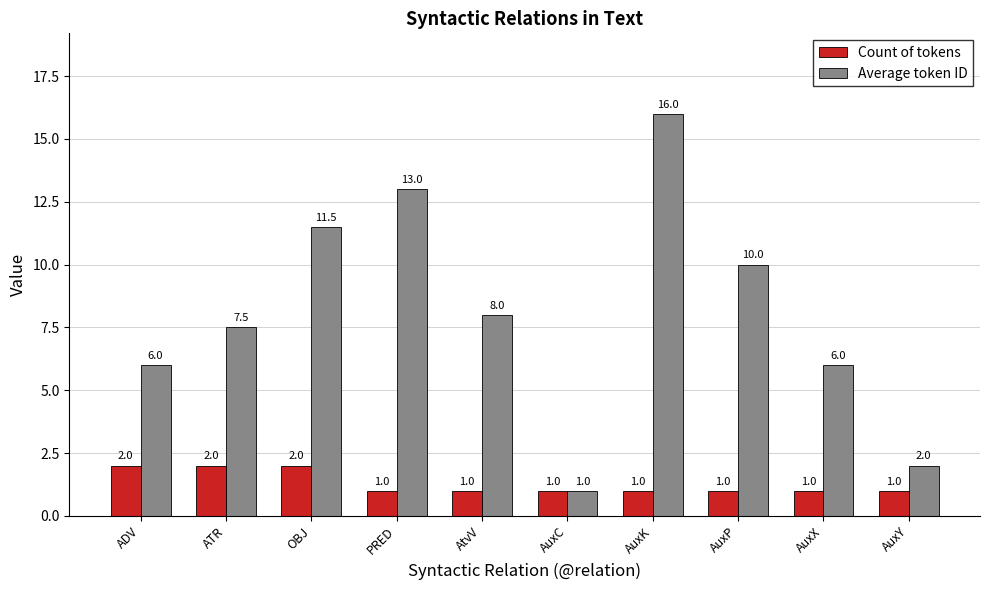

What is the value of the Count of tokens bar at the 6th from the left?

1.0